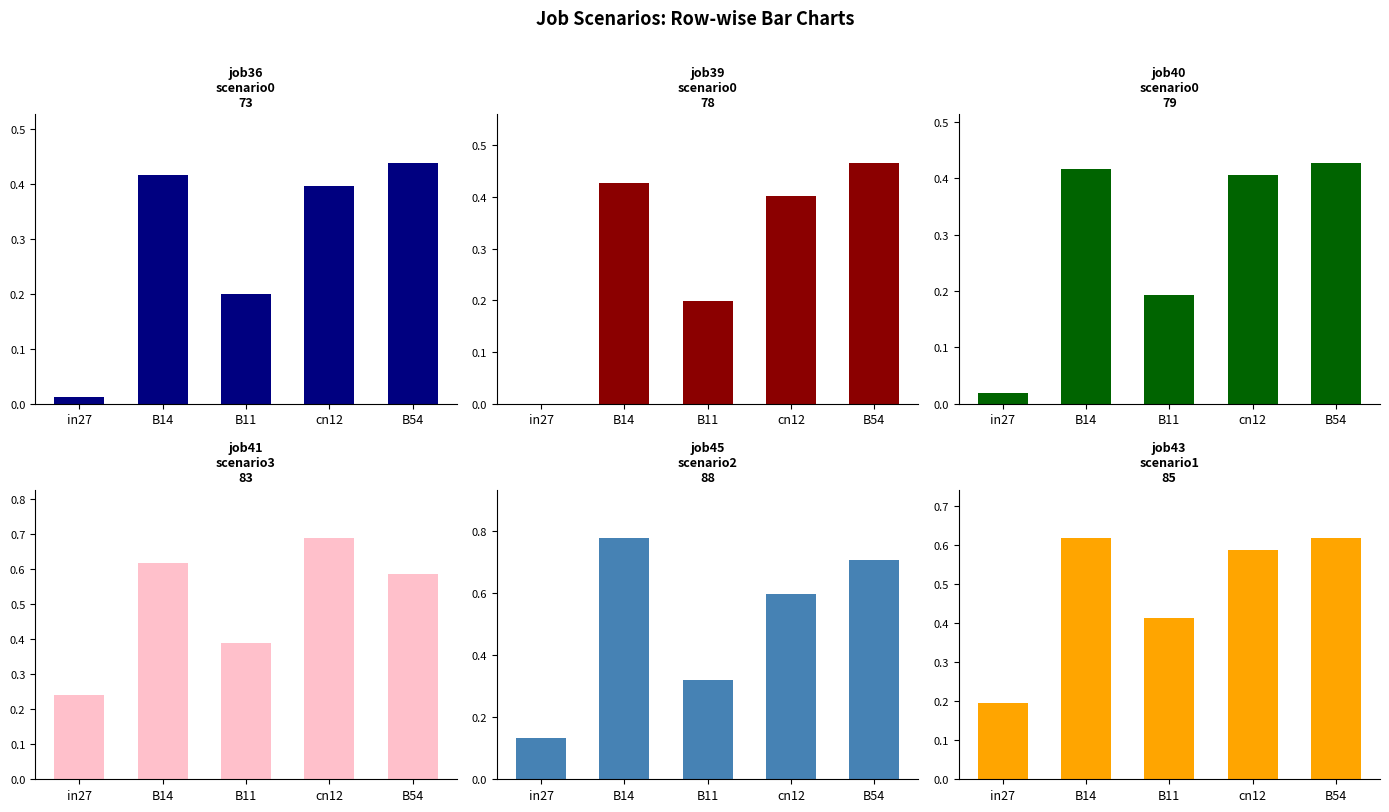

List the labels in order of job43_scenario1_85 value, largest first.

B14, B54, cn12, B11, in27